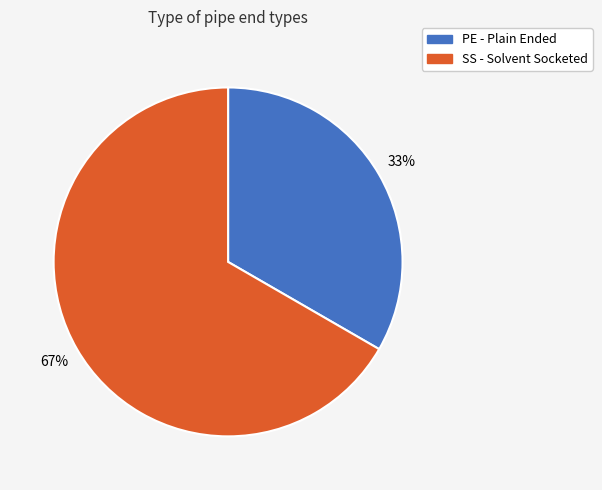

Rank the categories by value from lowest to highest.

PE - Plain Ended, SS - Solvent Socketed